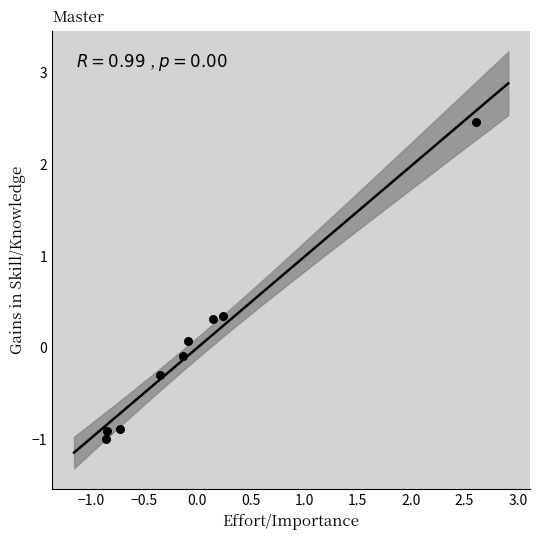

What is the range of Y values (max minus min)?

3.5